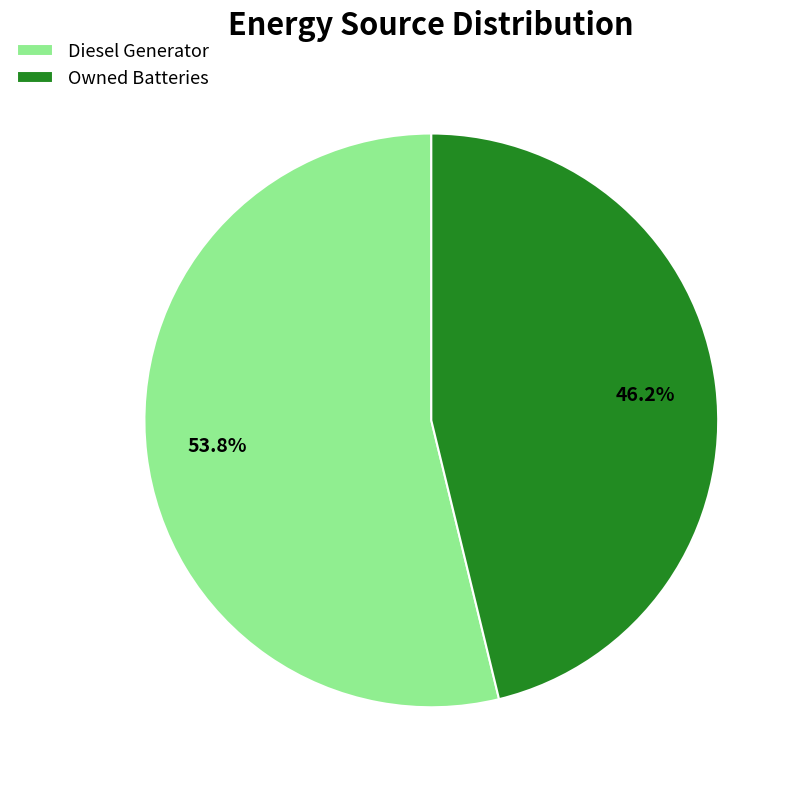

To the nearest percent, what percentage of the pie is Diesel Generator?

54%